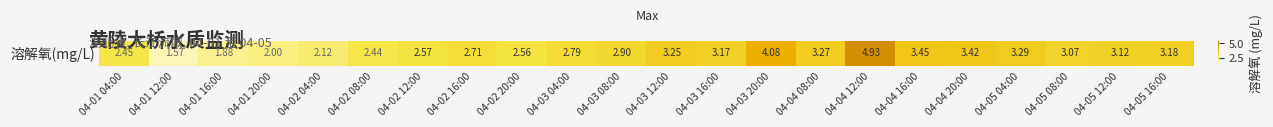

What is the average value?

2.9